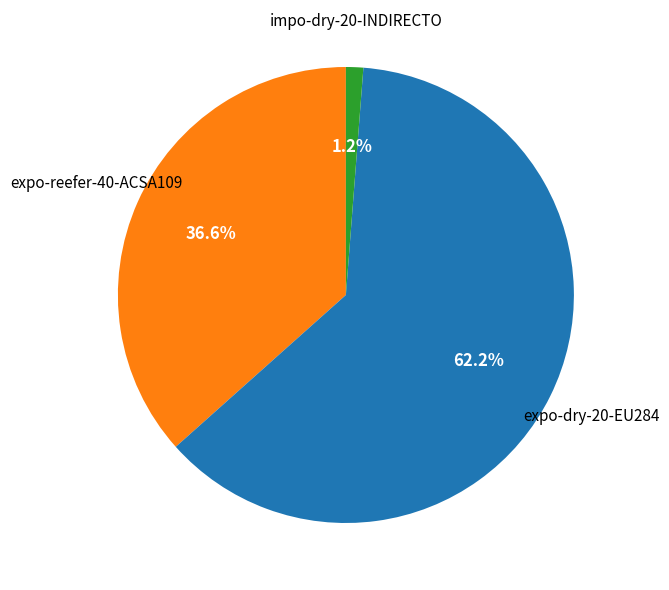

To the nearest percent, what is the average slice percentage?

33%